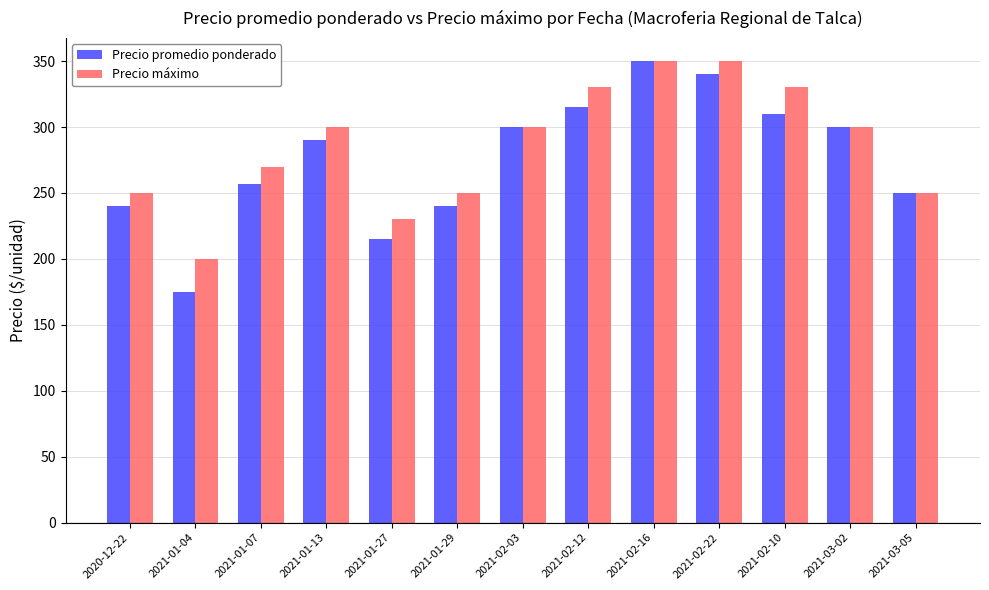

True or false: Precio máximo has a value of 455 at 2021-02-16.

False